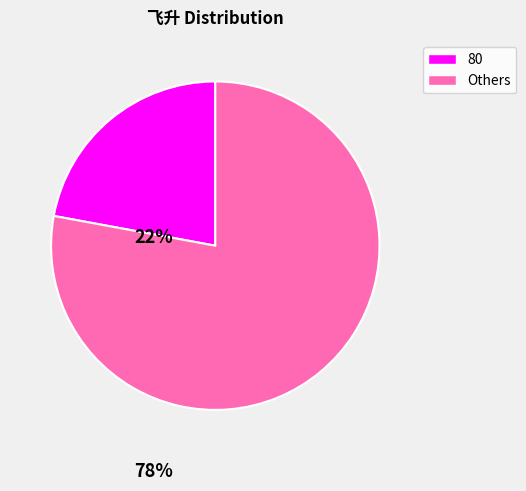

Does Others represent more than half of the total?

Yes